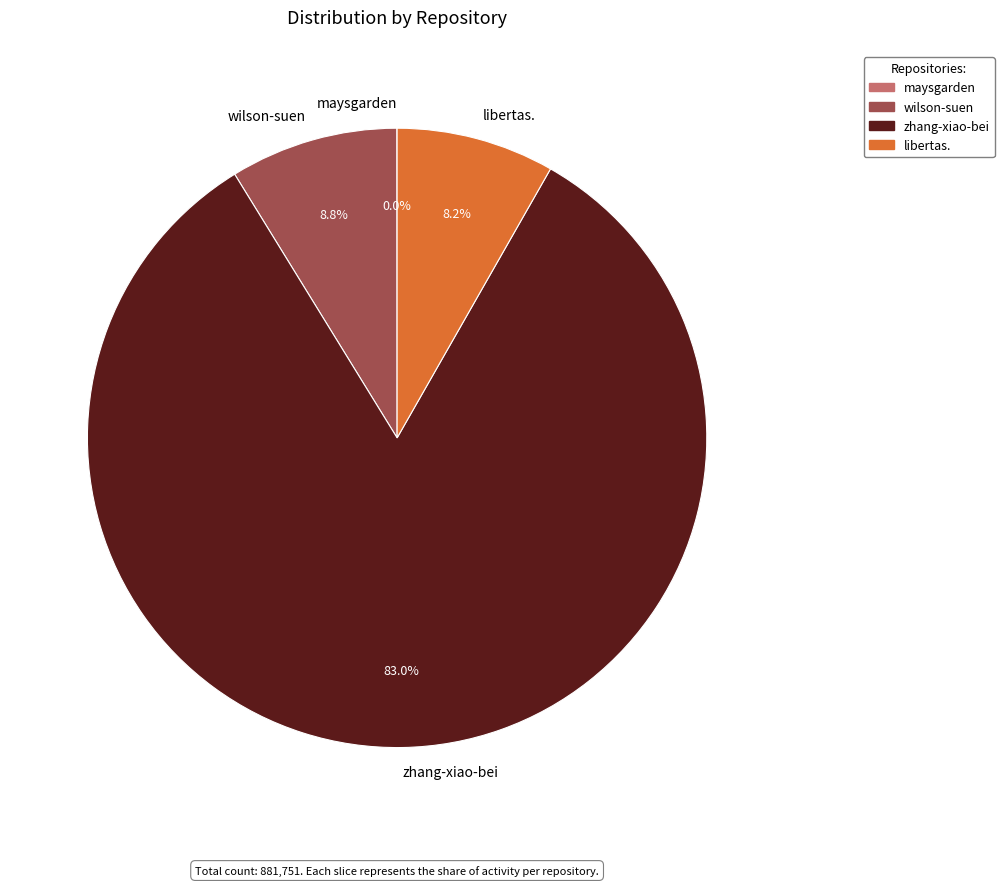

Which slice is the largest?

zhang-xiao-bei